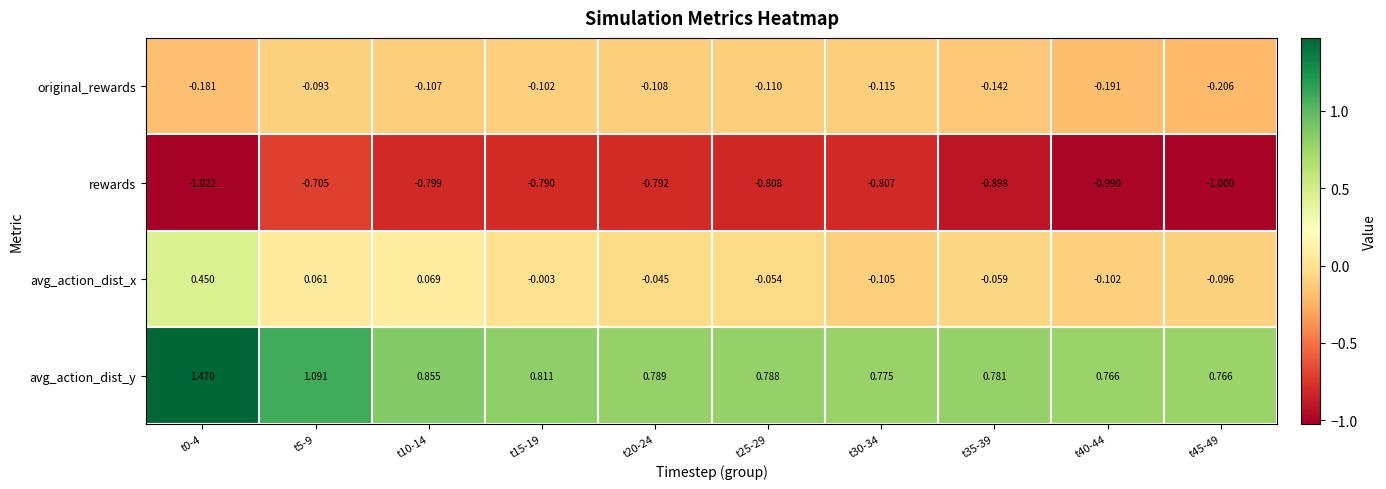

Rank the series by their maximum value, from lowest to highest.

rewards, original_rewards, avg_action_dist_x, avg_action_dist_y